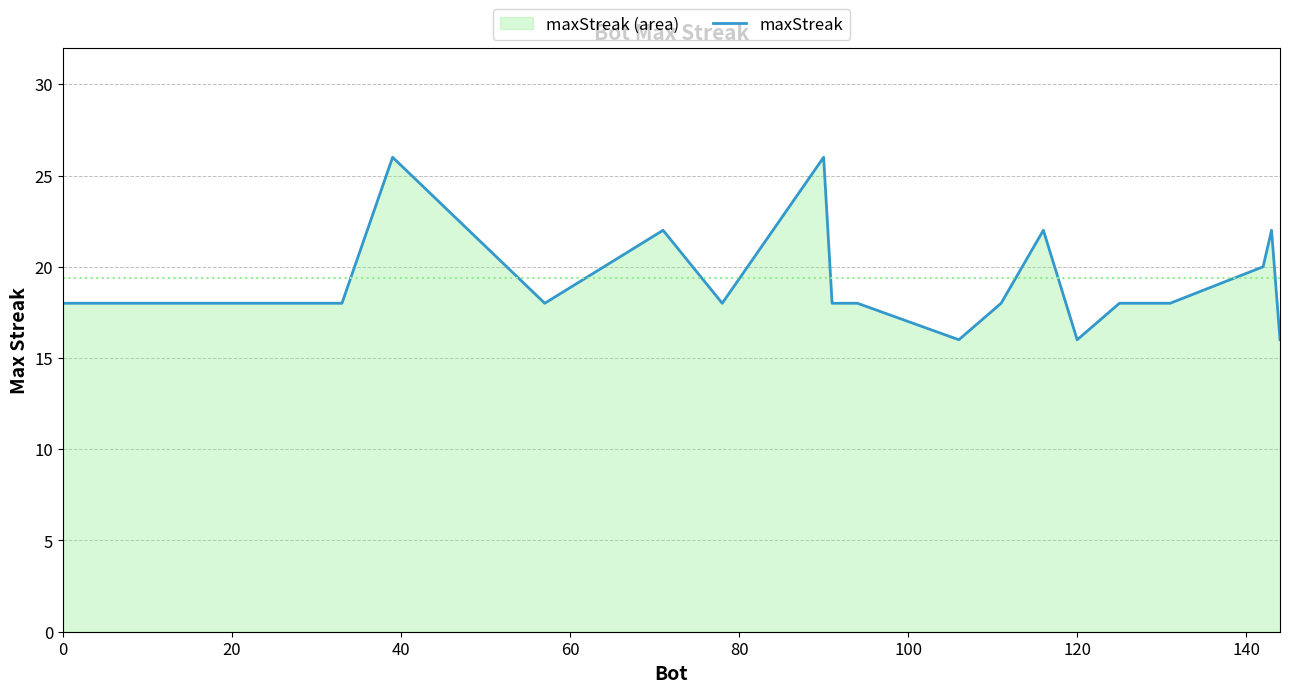

Does the chart display data point markers on the line(s)?

No